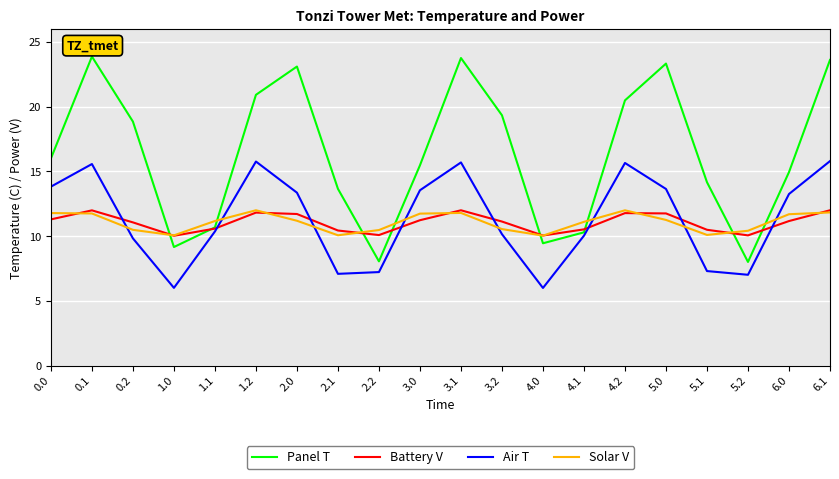

How many categories are shown in the chart?

20